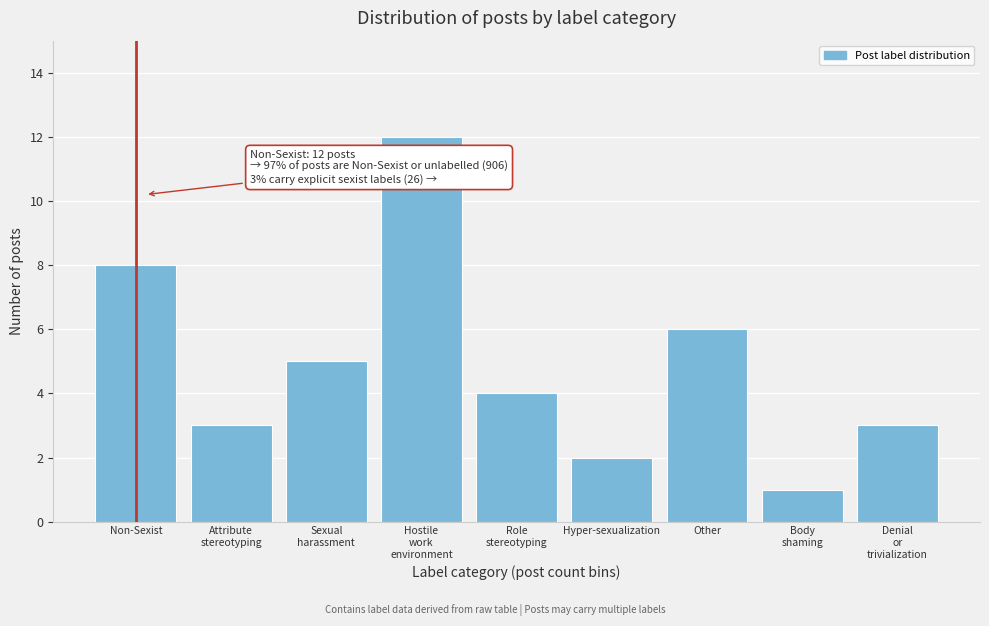

Reading left to right, extract all data points from this chart.

8	3	5	12	4	2	6	1	3